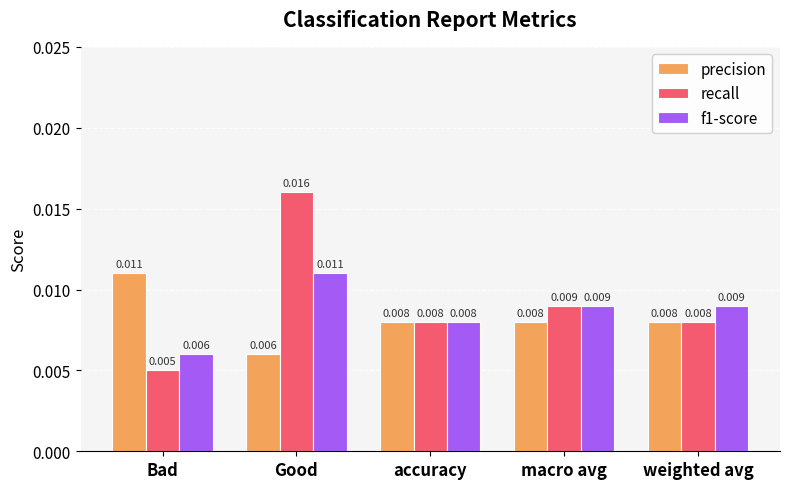

Which series has the largest total across all categories?

recall